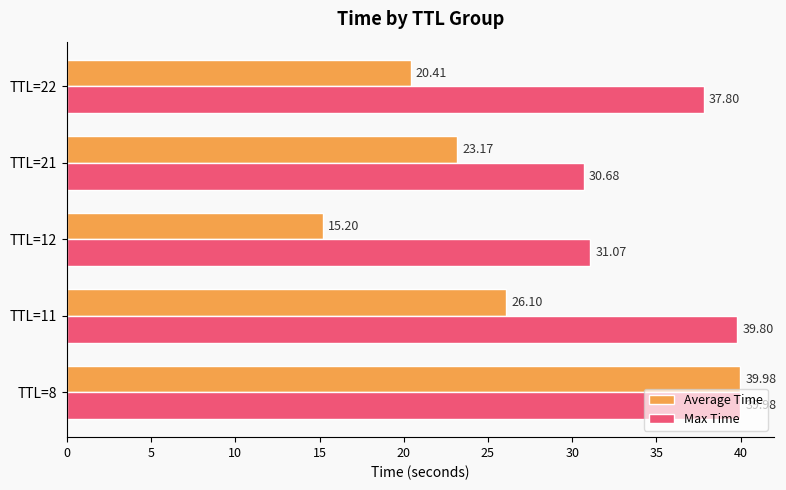

What is the average value of the Average Time series?

25.0